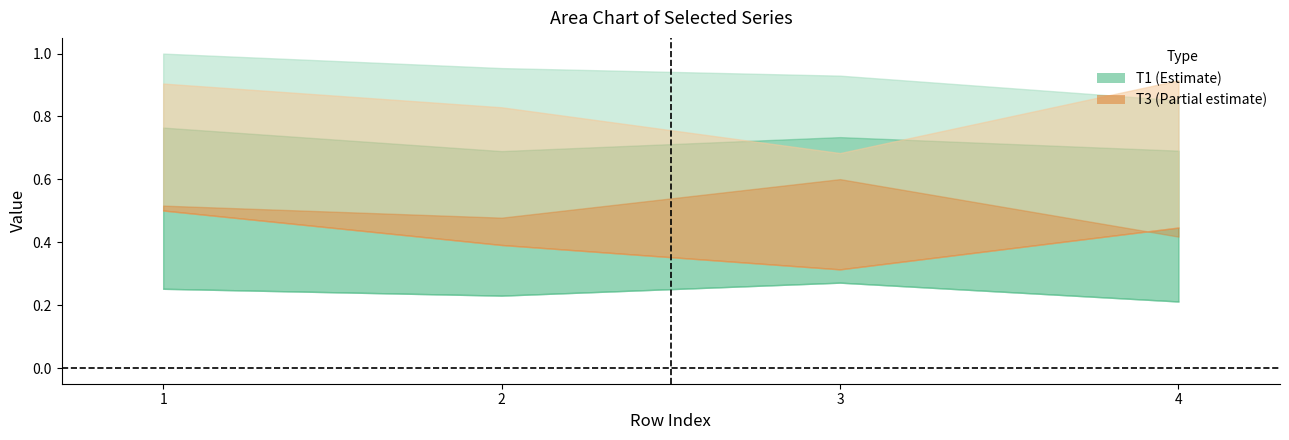

At which category does the chart reach its peak across all series?

1